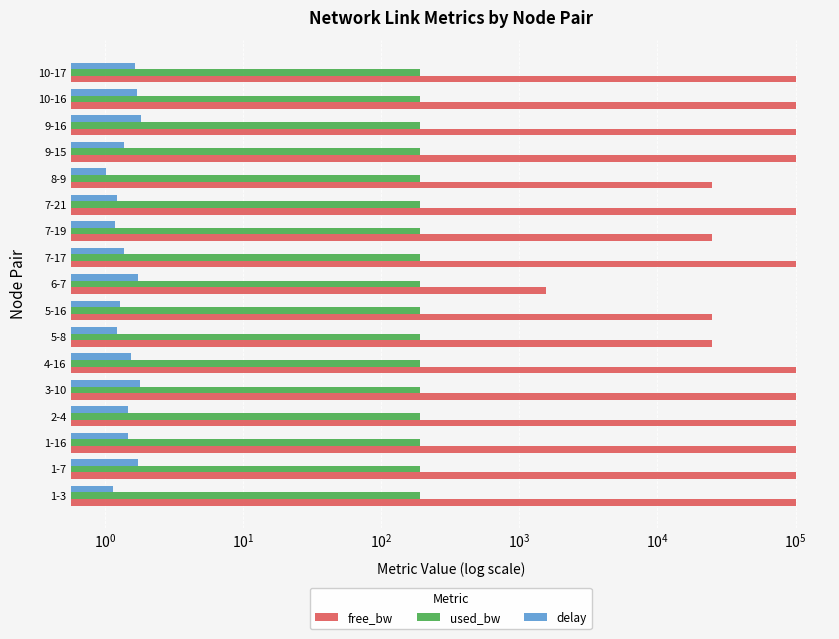

What is the lowest value of the delay series?

1.0